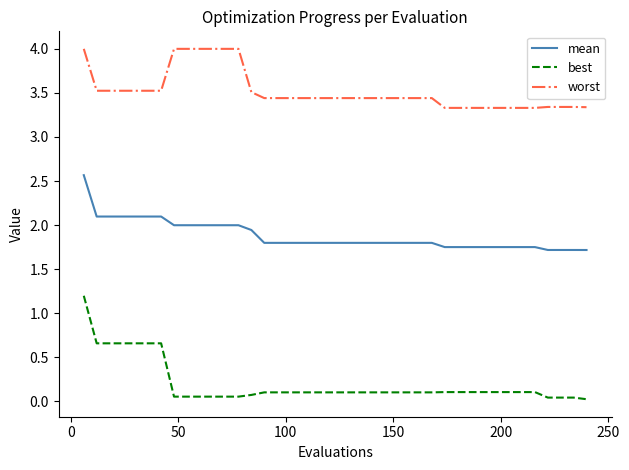

Which series has the largest total across all categories?

worst